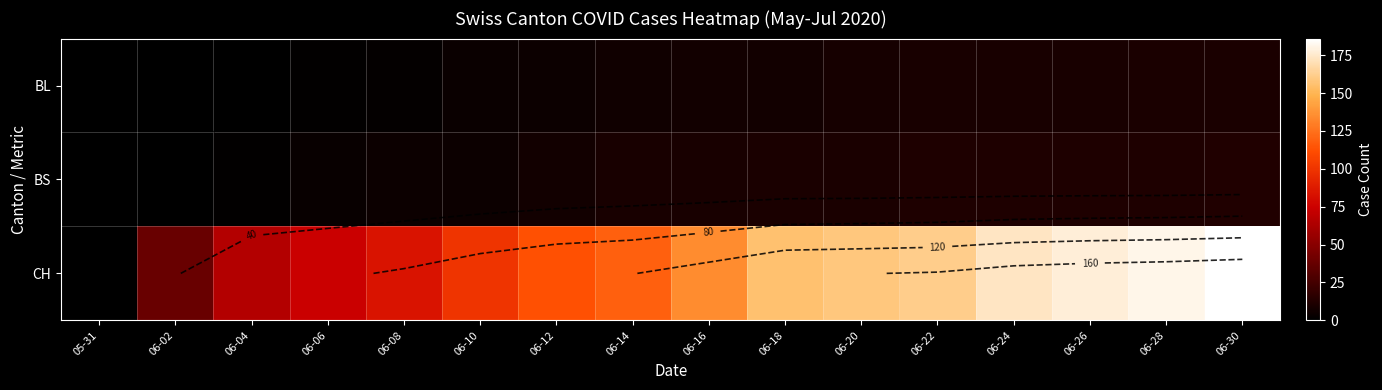

The value of CH at 06-18 is 156. True or false?

True